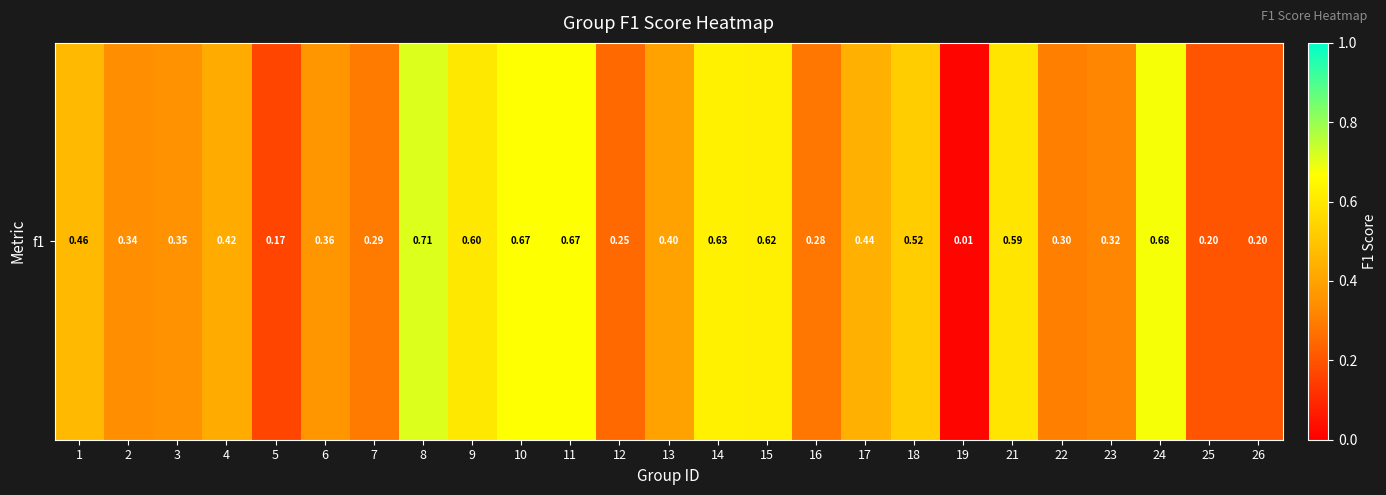

The chart shows a value of 0.1 at 7. True or false?

False